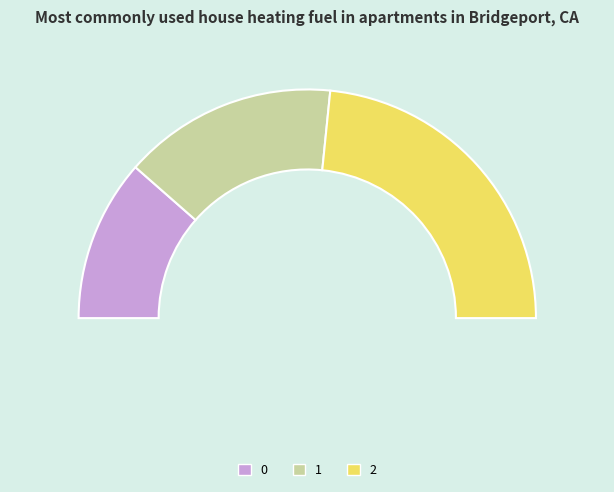

Does any single category account for the majority?

No